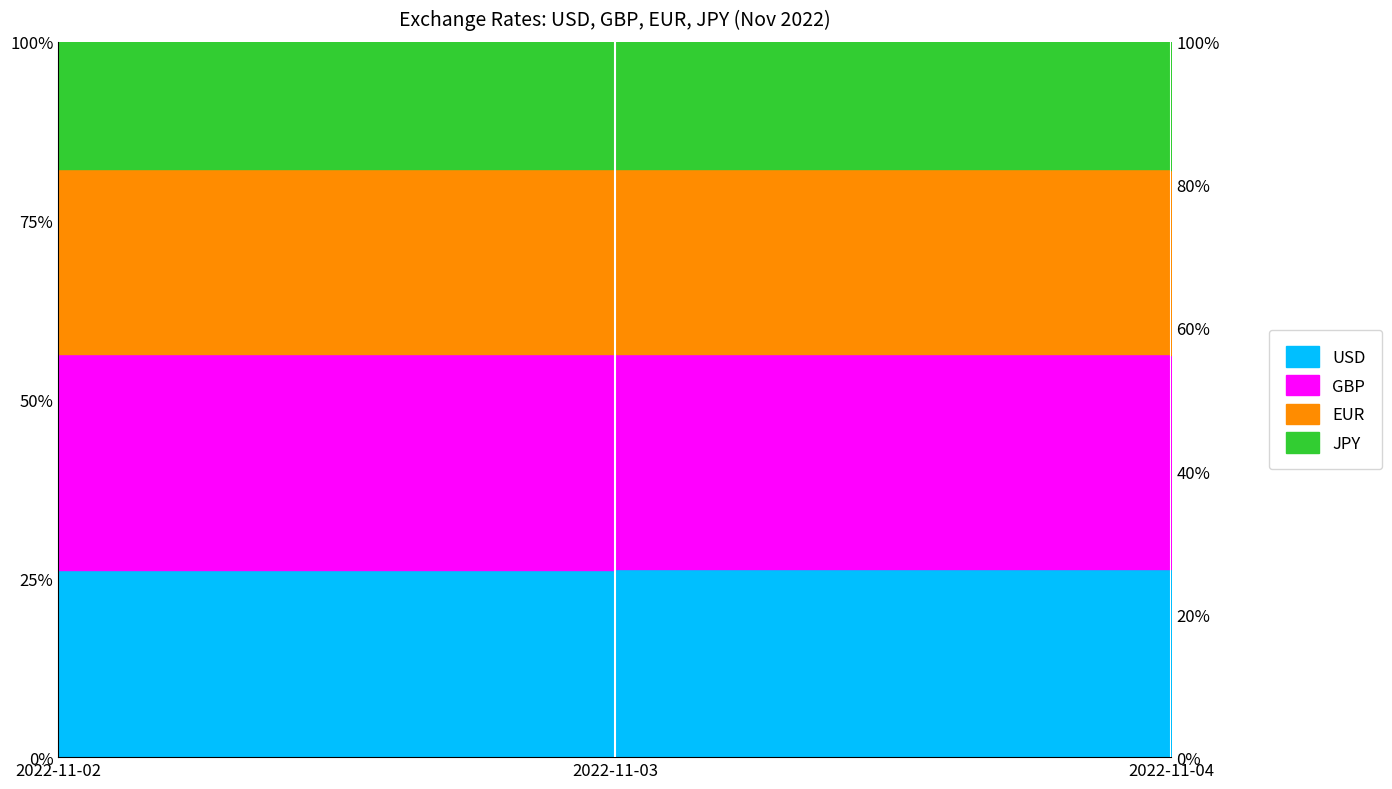

What is the difference between the EUR values at 2022-11-02 and 2022-11-03?

0.1